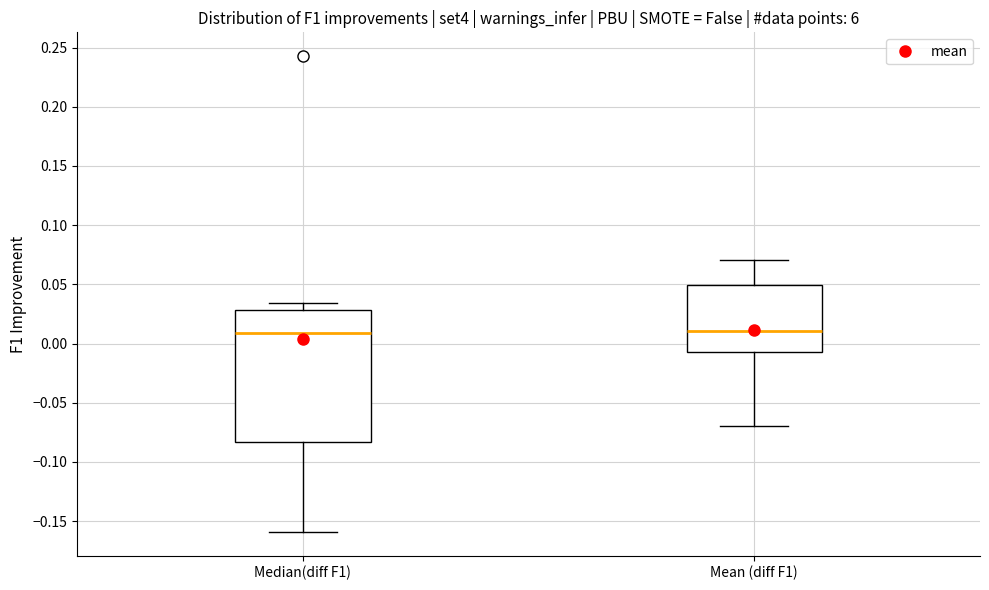

Reading left to right, read every box against the y-axis: the position of its median line, the range the box covers, and the ends of its whiskers. The values are not printed on the chart, so give them approximately, as read against the axis.

Median(diff F1): median 0.010, box -0.085 to 0.030, whiskers -0.160 to 0.035
Mean (diff F1): median 0.010, box -0.005 to 0.050, whiskers -0.070 to 0.070